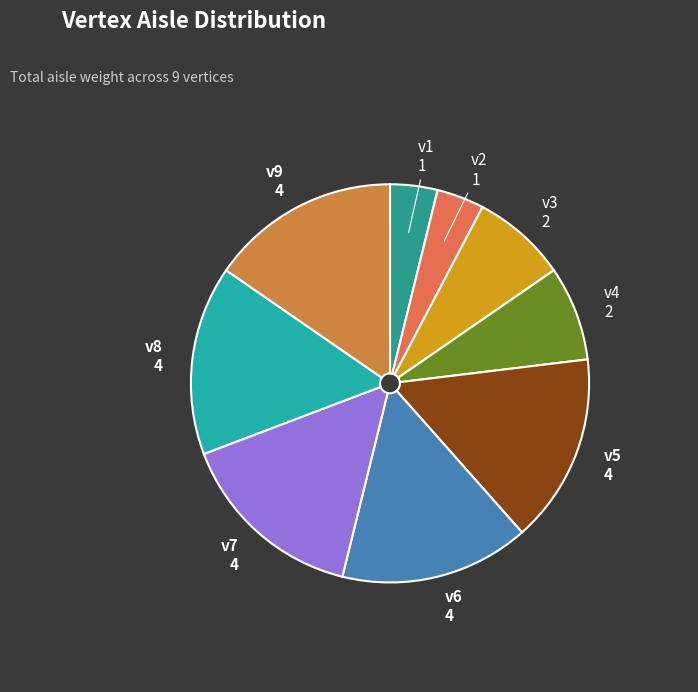

Count the number of slices in the pie.

9